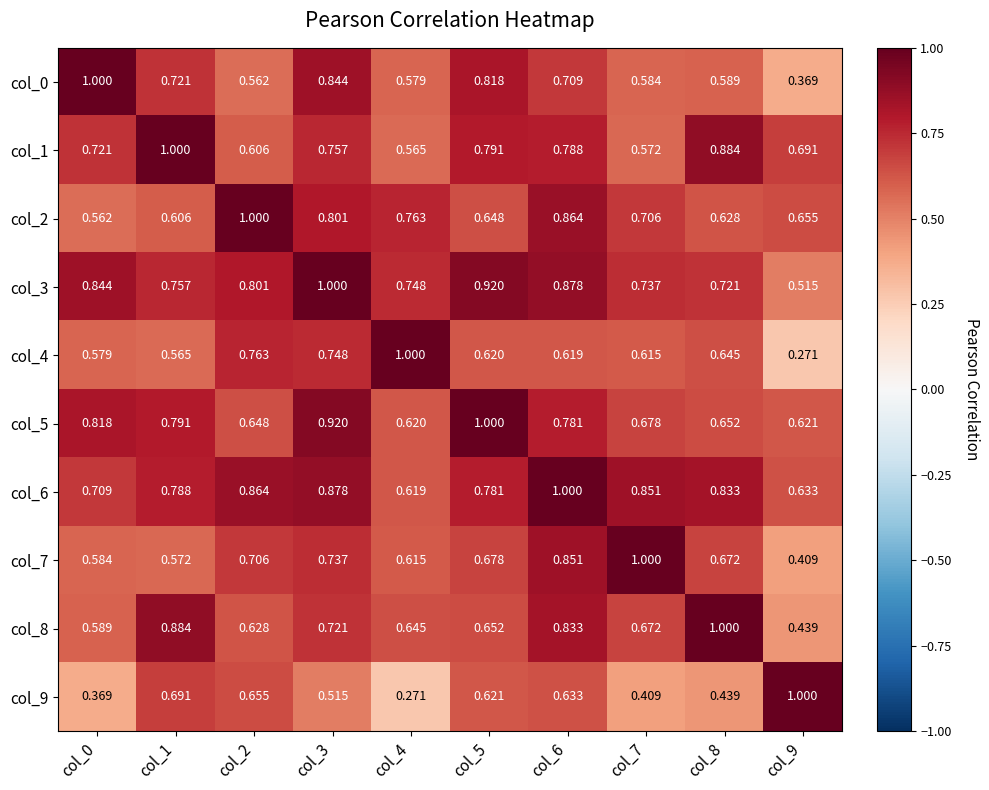

What is the total value across all series at col_9?

5.6